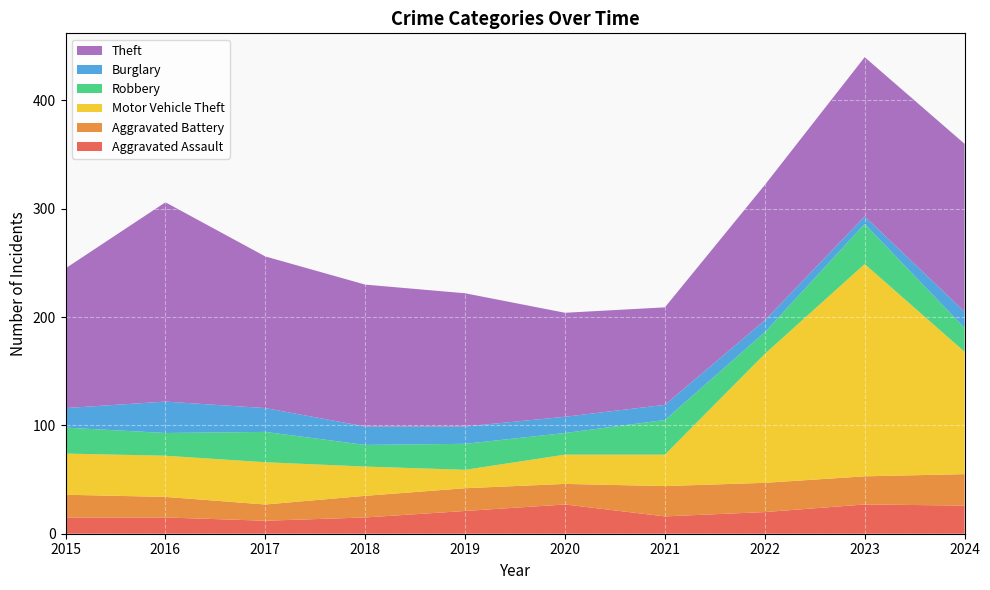

Reading left to right, what are all the values shown in this chart?

Aggravated Assault: 15	15	12	15	21	27	16	20	27	26
Aggravated Battery: 21	19	15	20	21	19	28	27	26	29
Motor Vehicle Theft: 38	38	39	27	17	27	29	119	196	113
Robbery: 24	21	28	20	24	20	32	20	37	22
Burglary: 18	29	22	17	16	15	14	11	7	15
Theft: 129	184	140	131	123	96	90	125	147	155